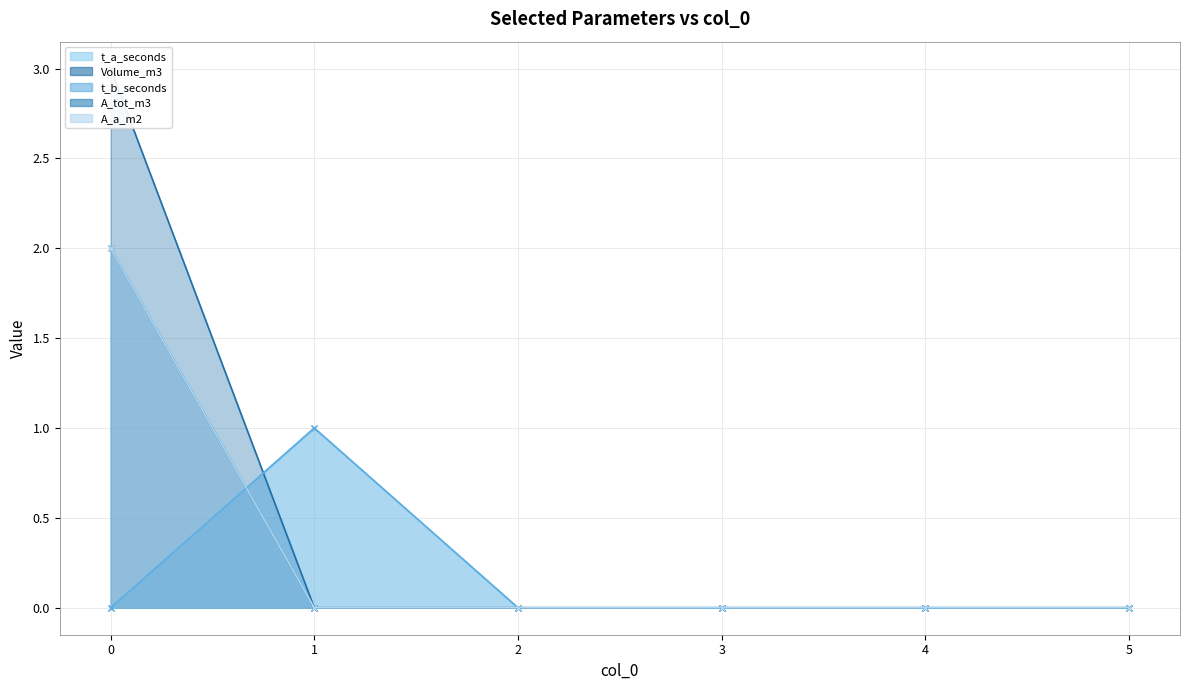

At how many categories does at least one series exceed 0?

2